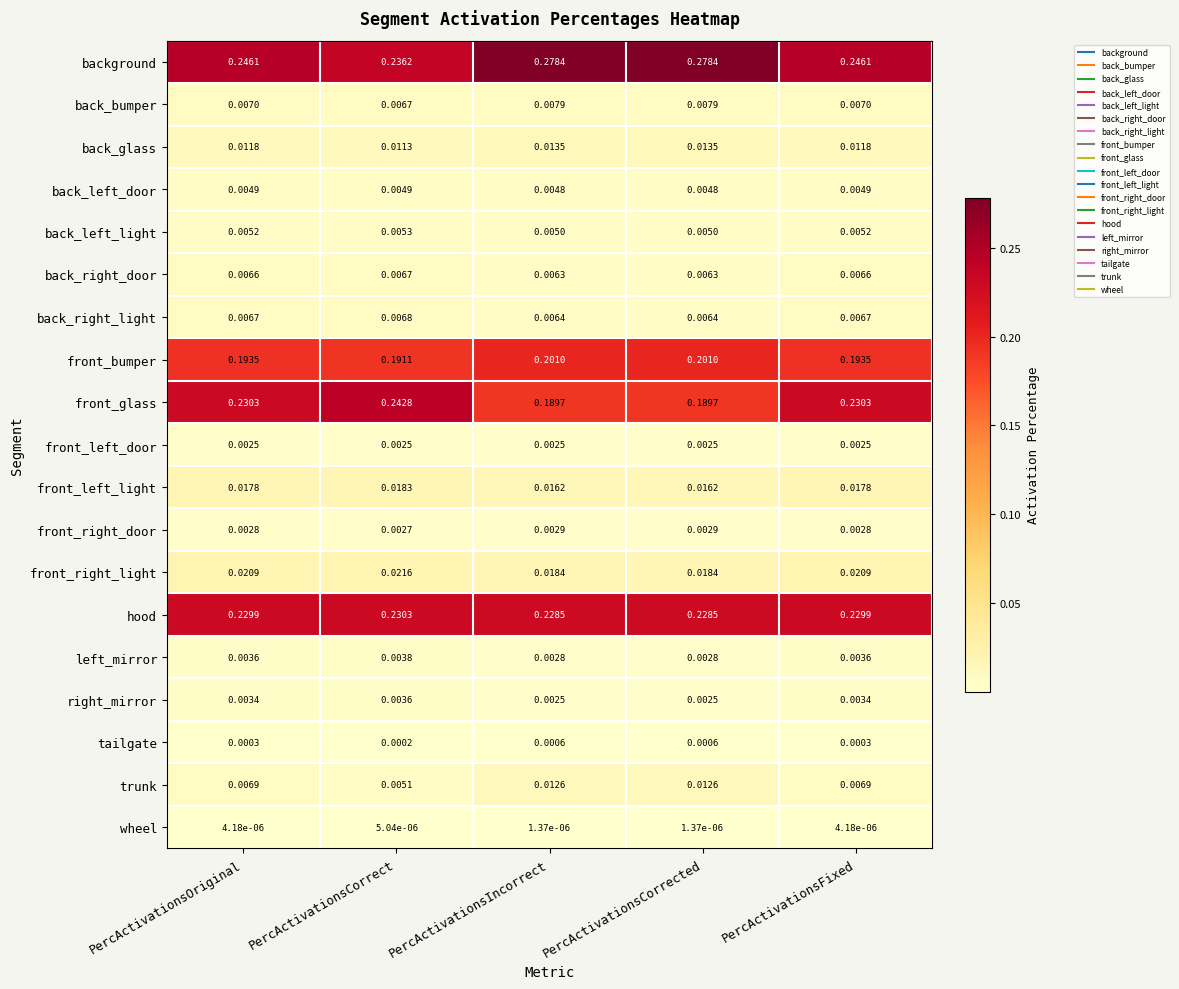

Which series has the widest spread of values?

front_glass